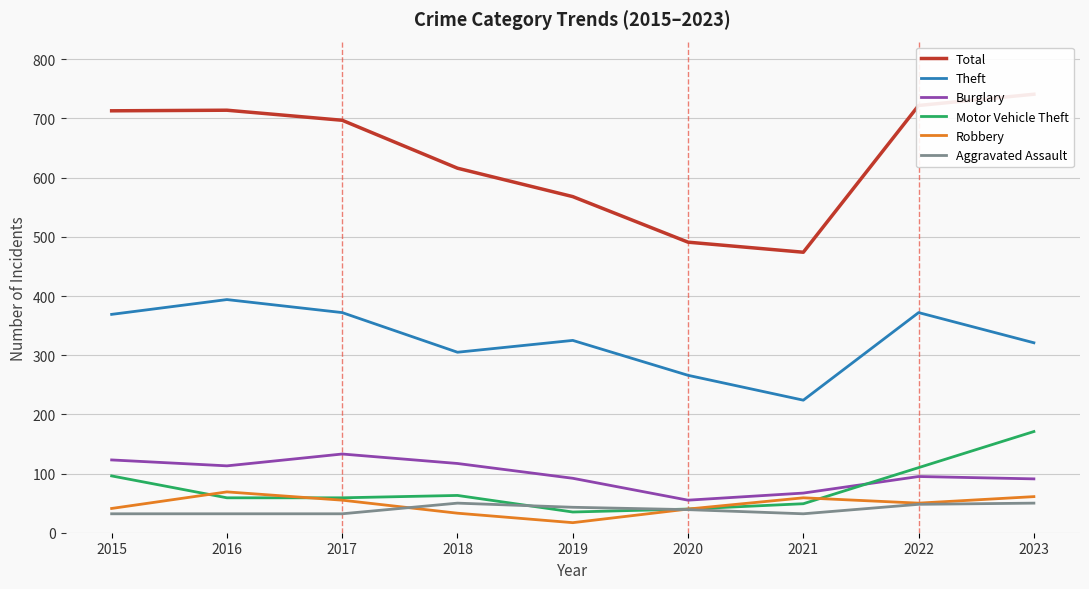

What is the difference between the maximum and second lowest values in the Burglary series?

66